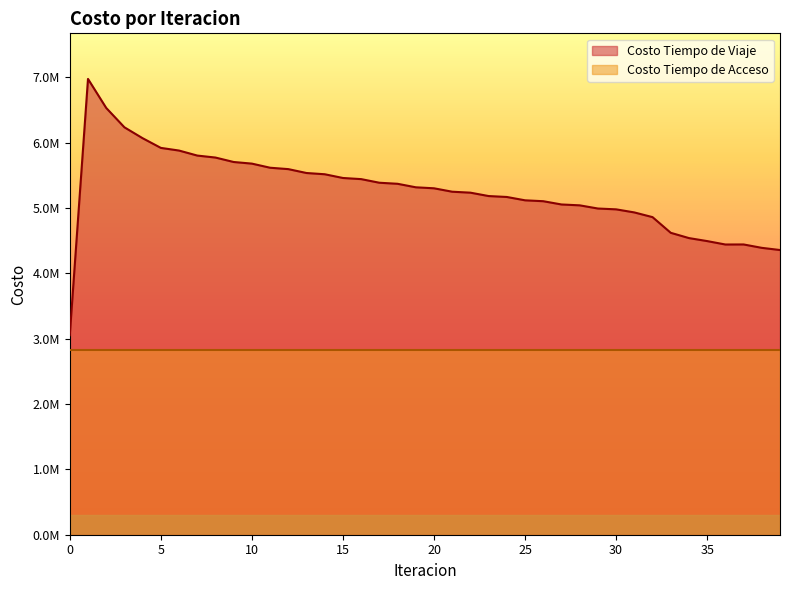

What is the value of the 30th point from the left?

4990446.4